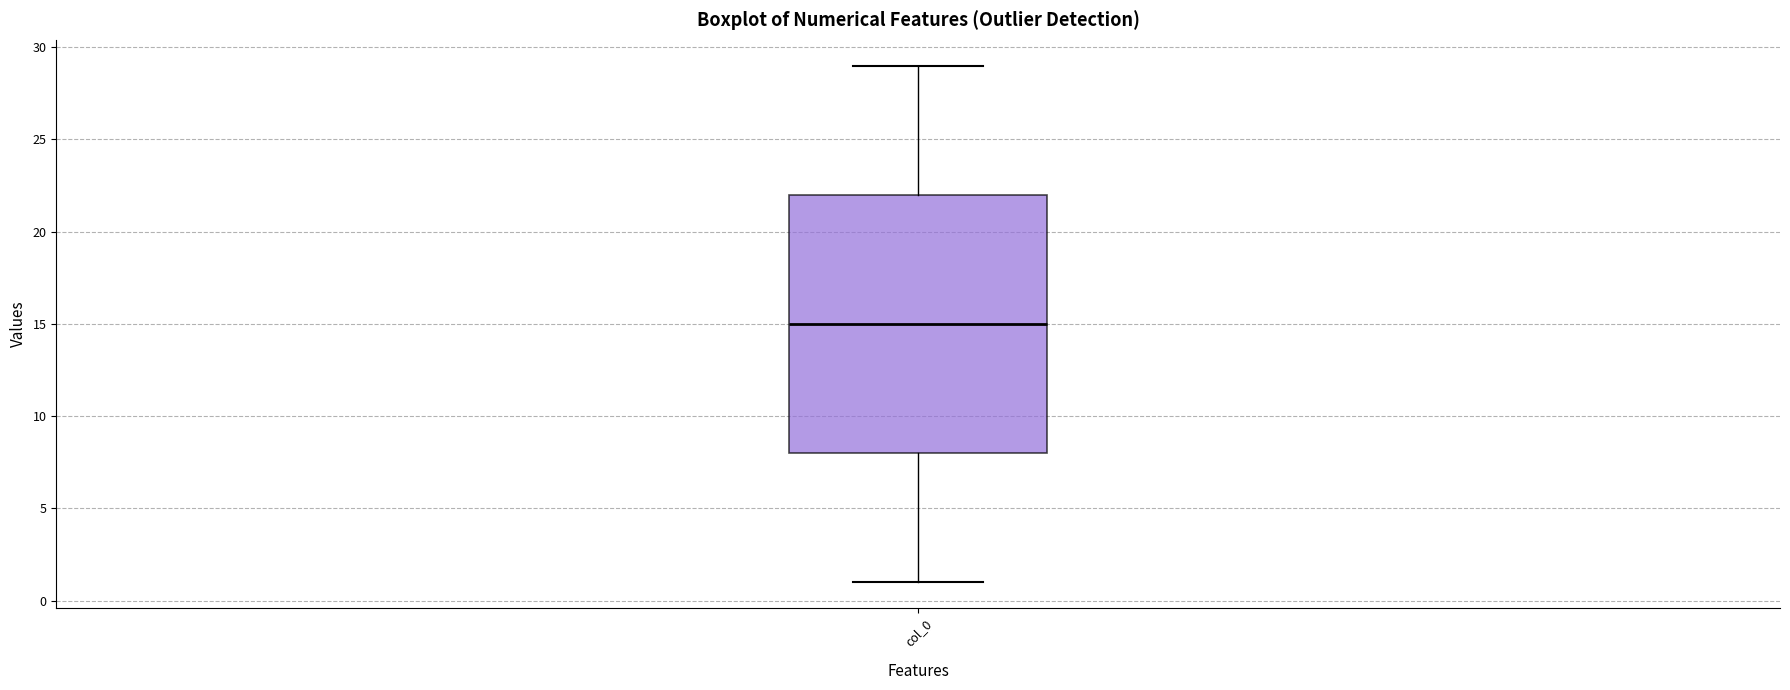

Where does the lower whisker of the box for col_0 end on the y-axis? The values are not printed on the chart, so give them approximately, as read against the axis.

1